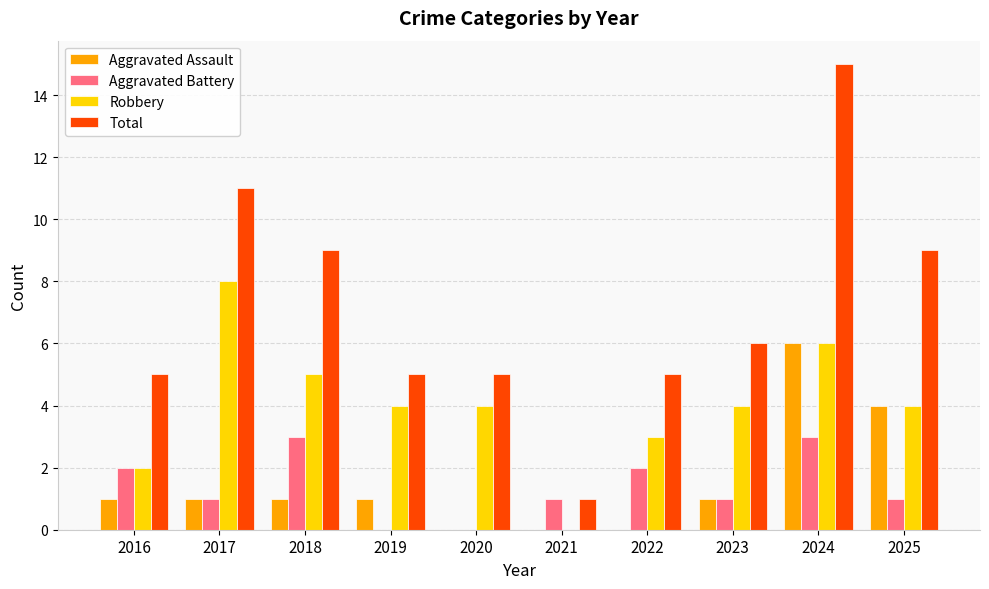

Which series has the largest range (max minus min)?

Total